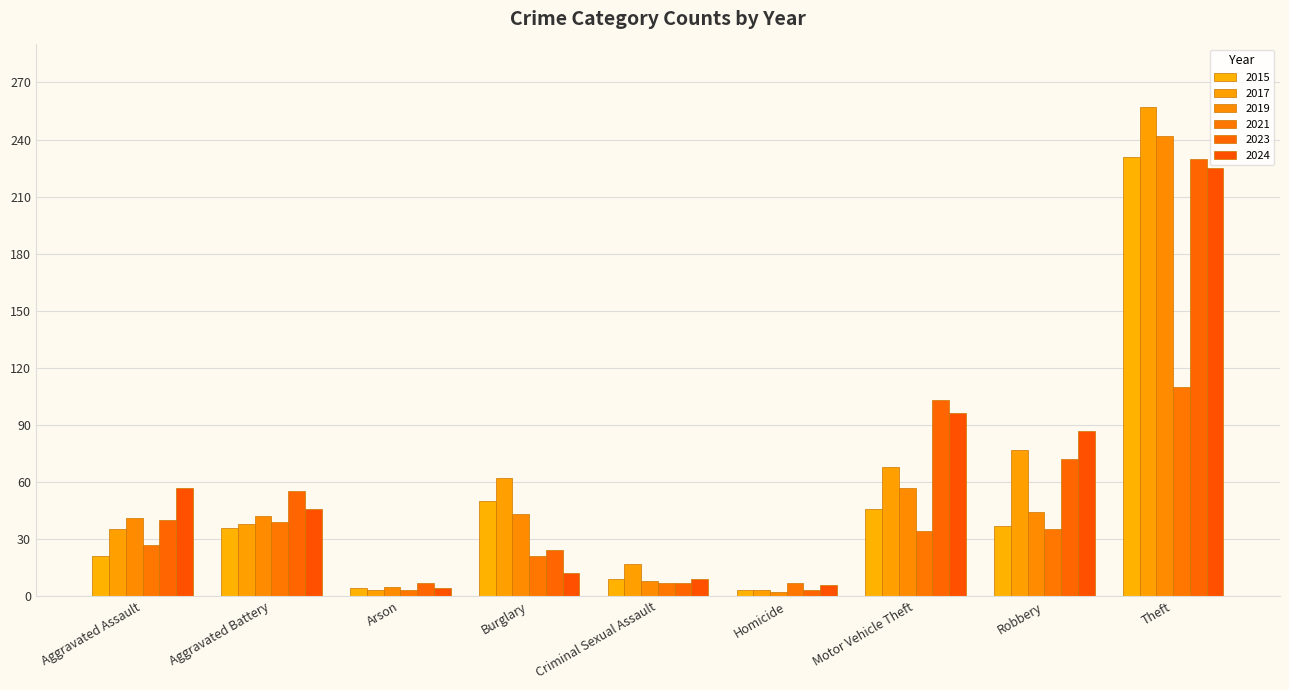

How many series are shown in this chart?

6